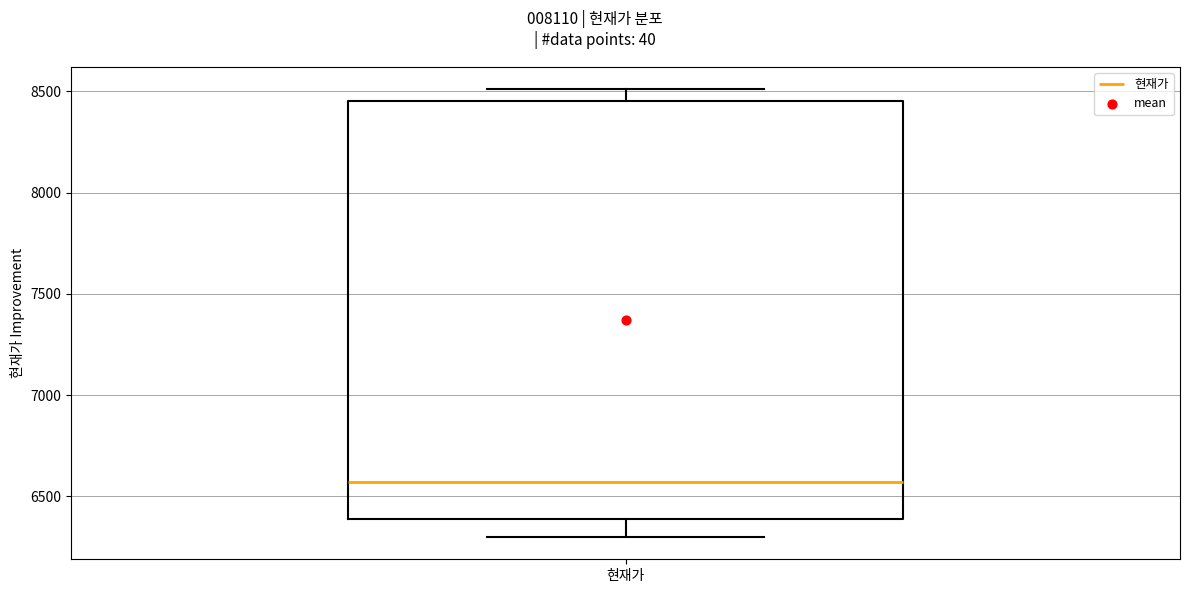

Where does the median line of the box for 현재가 sit on the y-axis? The values are not printed on the chart, so give them approximately, as read against the axis.

6550